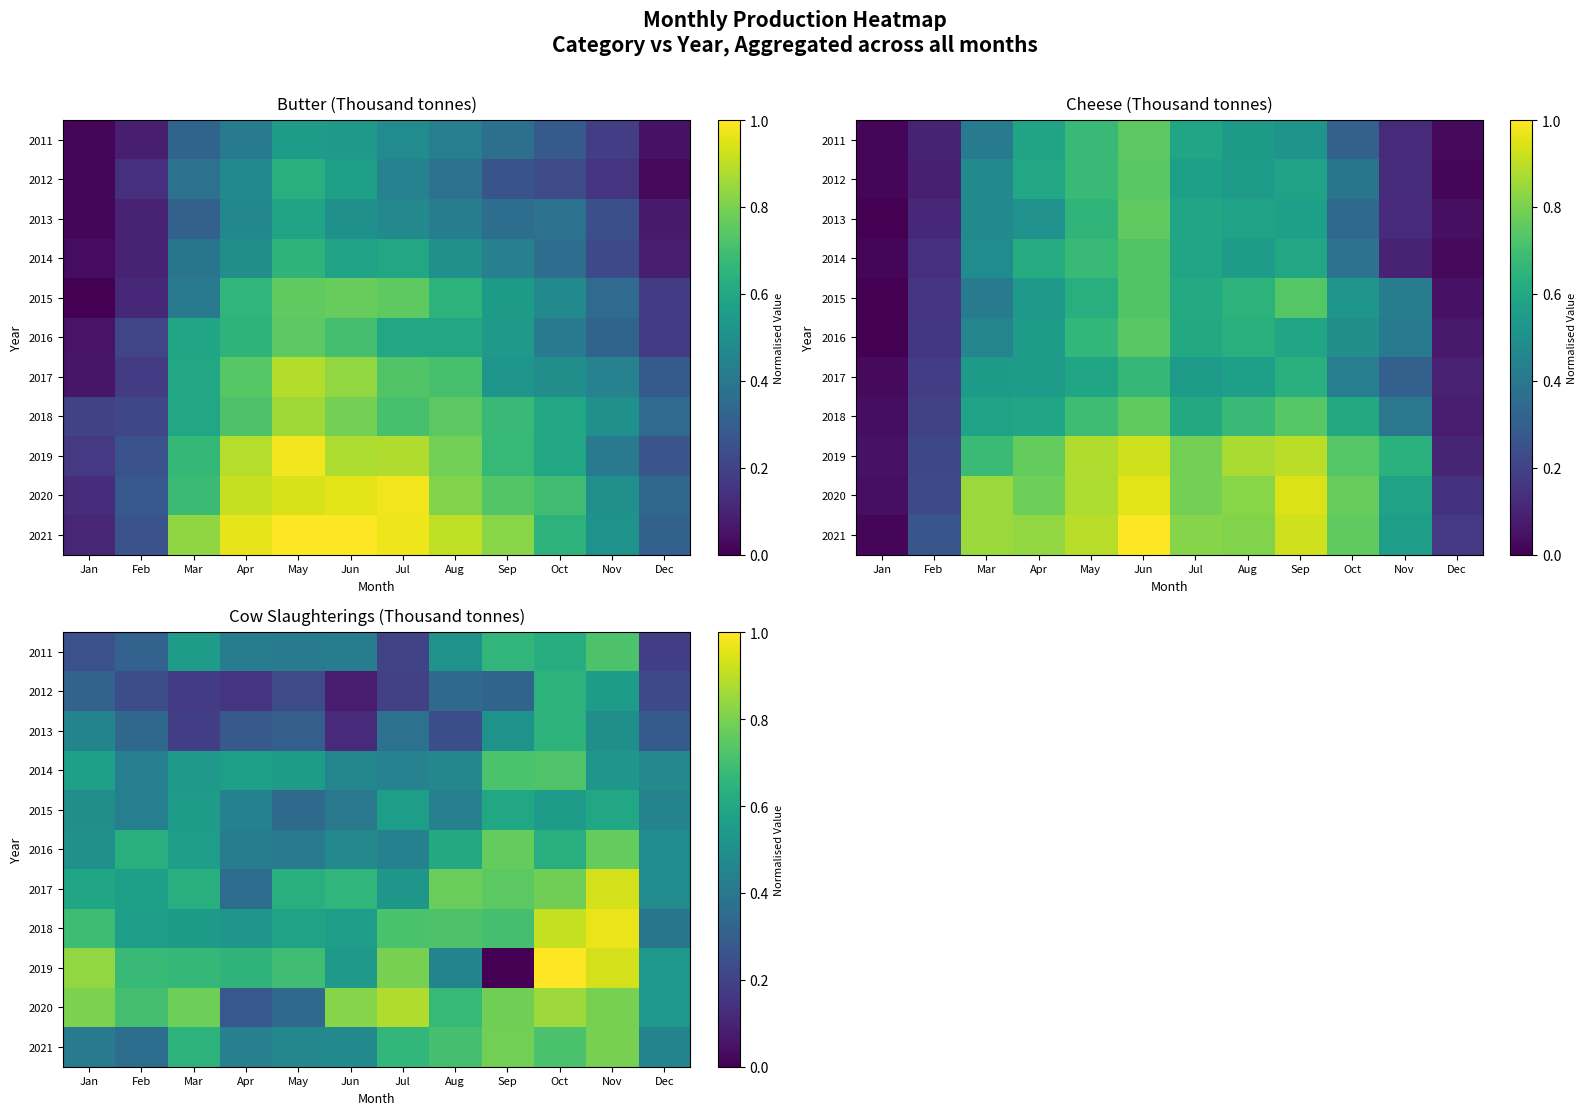

Rank the series by their maximum value, from lowest to highest.

2015, 2012, 2013, 2011, 2014, 2016, 2021, 2020, 2017, 2018, 2019